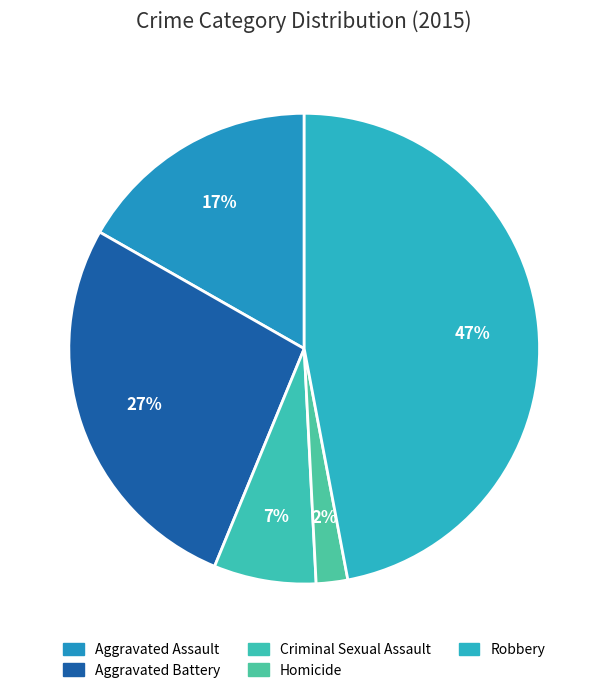

To the nearest percent, what percentage of the pie is Aggravated Assault?

17%